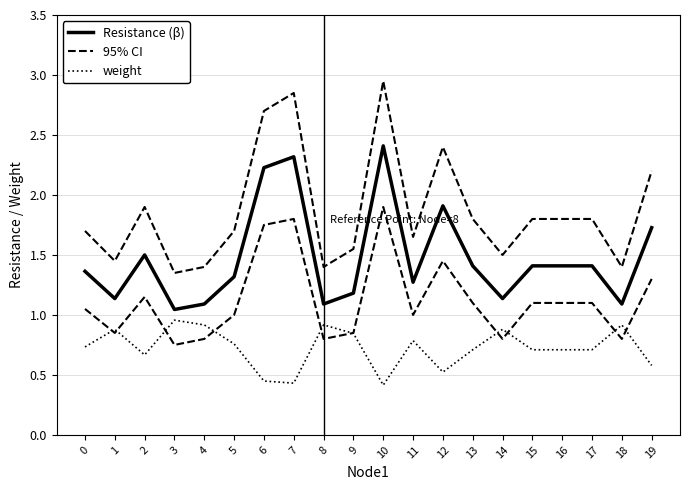

Is it true that weight equals 0.5 at 12?

True